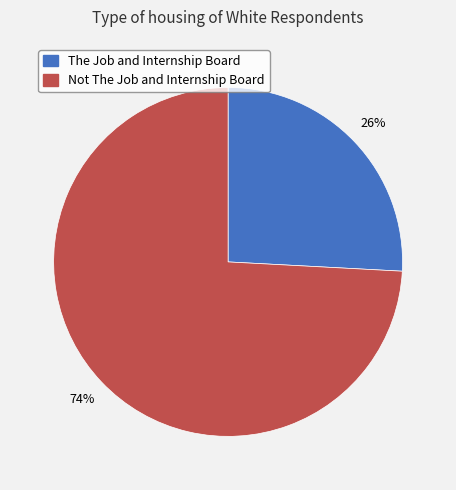

How many segments does this pie chart have?

2